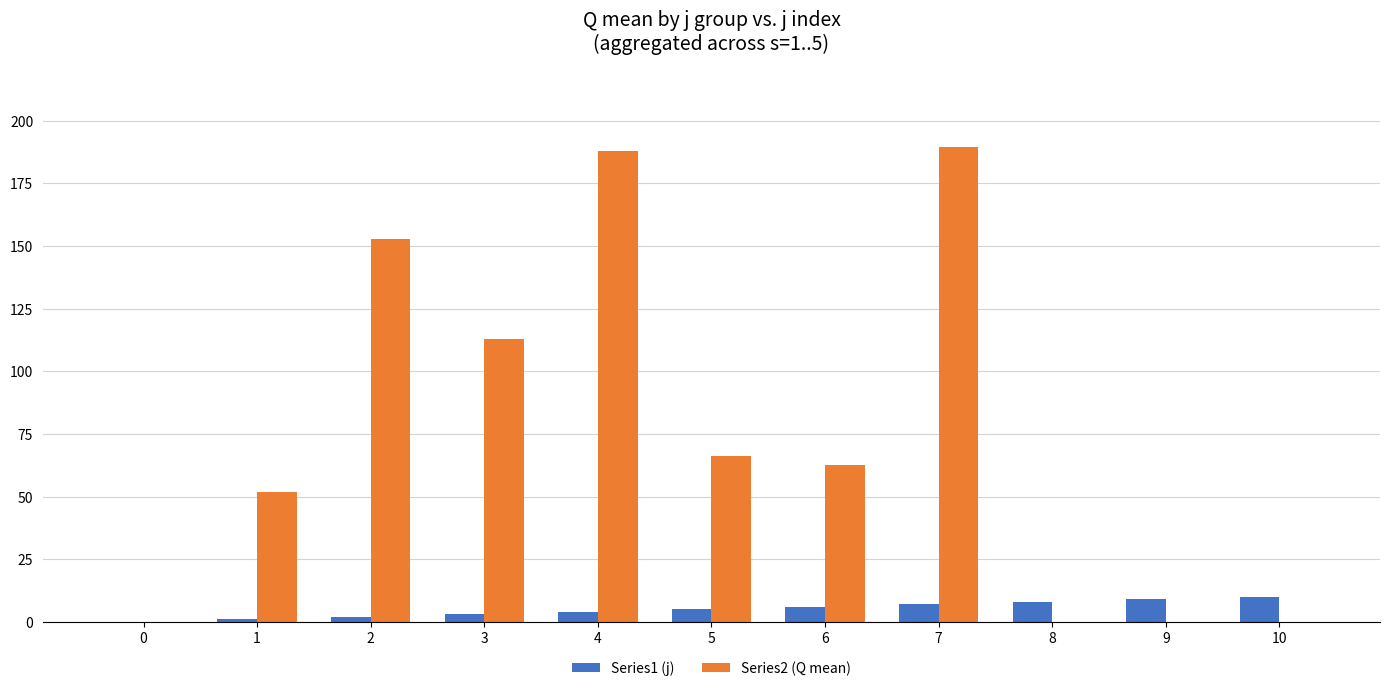

At which category is the sum across all series the highest?

7